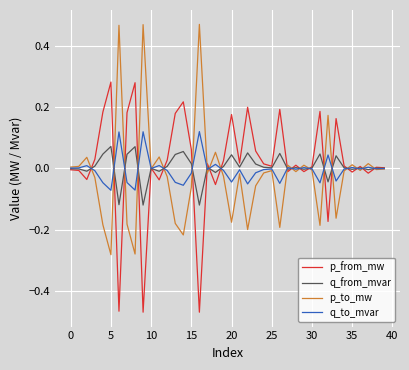

List the series in order of their peak value, highest first.

p_to_mw, p_from_mw, q_to_mvar, q_from_mvar